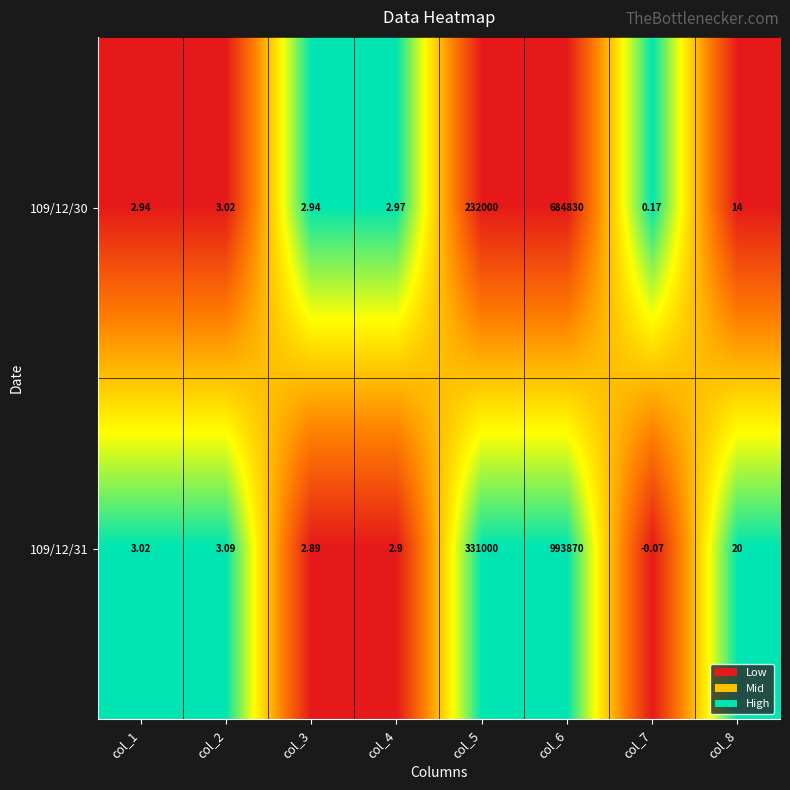

How many data points does each series have?

8